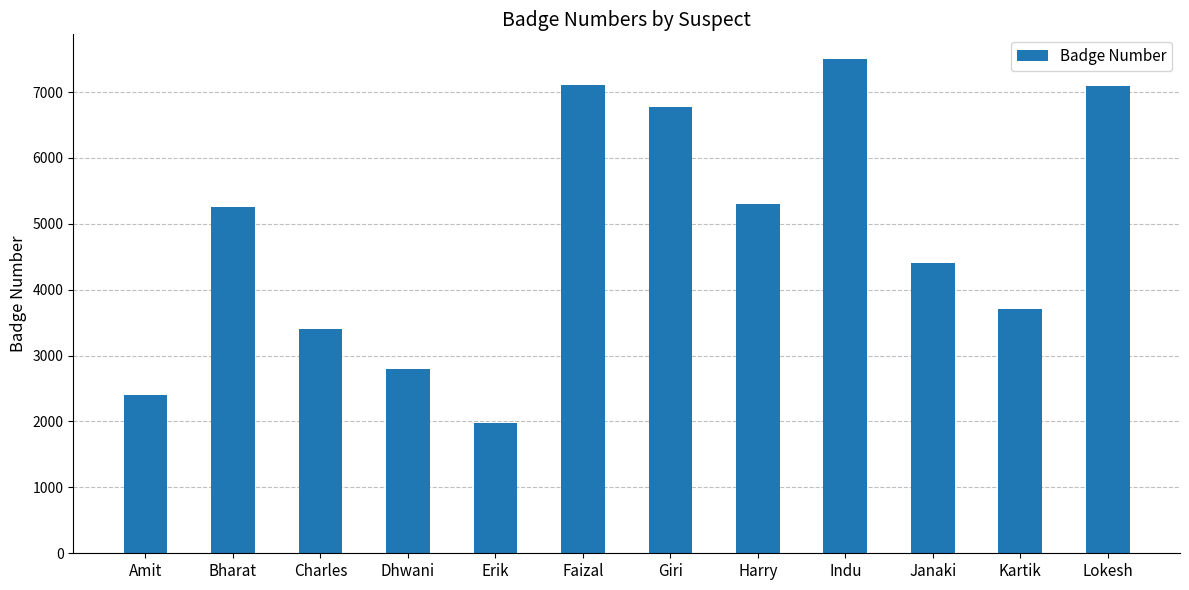

What is the approximate value at Indu?

7501